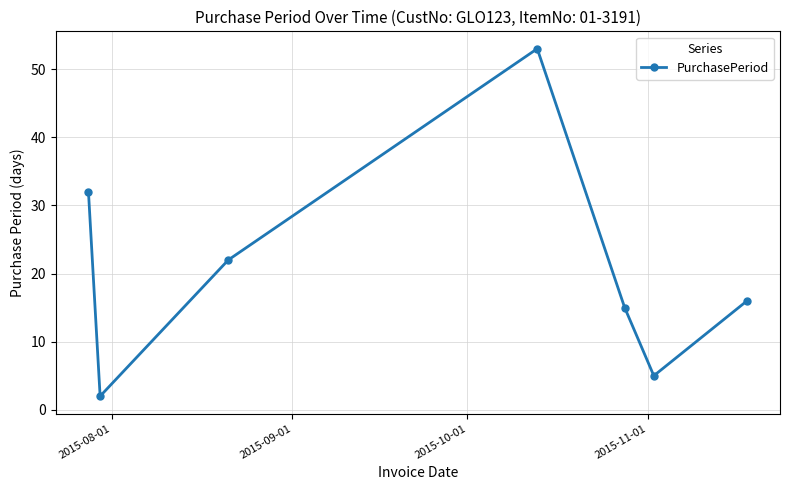

What is the value of the 1st point from the left?

32